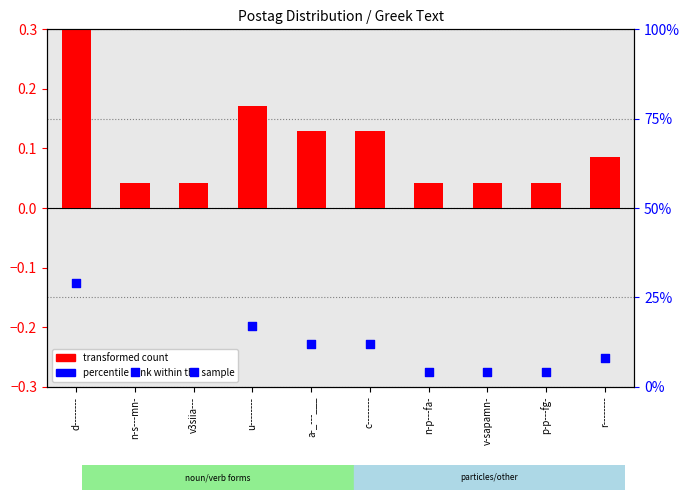

Which series has the largest total across all categories?

percentile rank within the sample